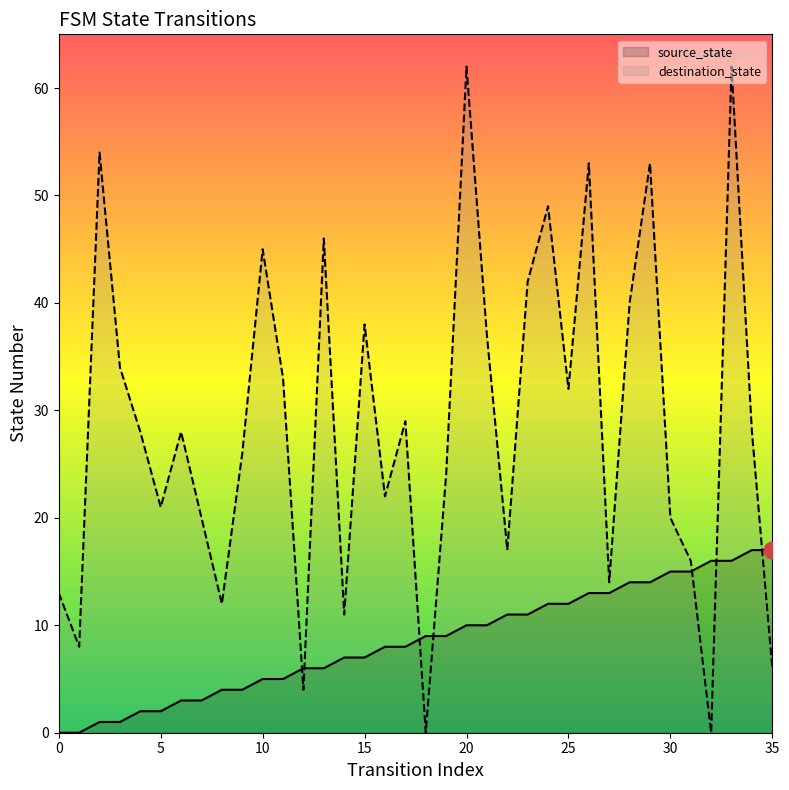

How many values in destination_state are above zero?

34